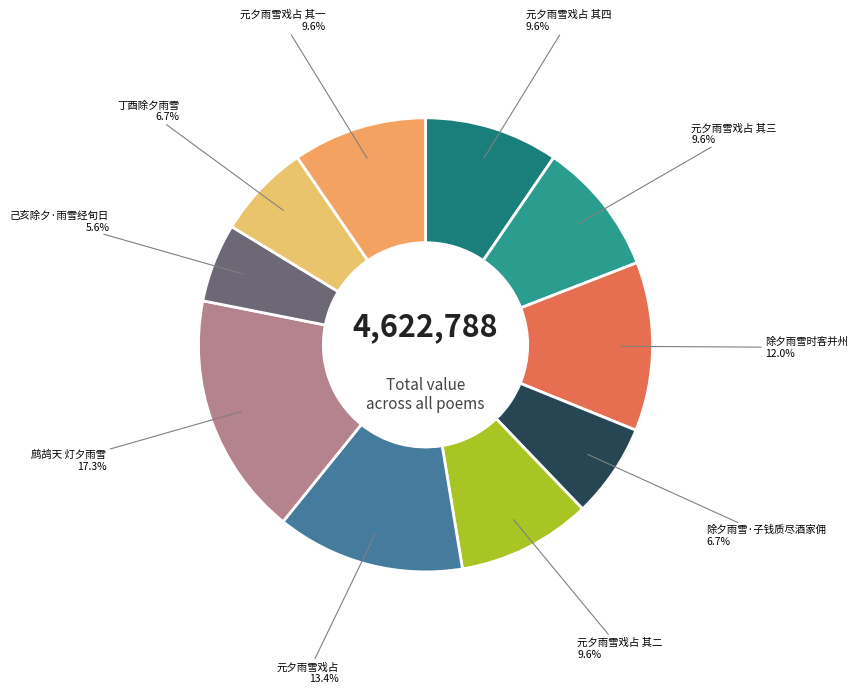

To the nearest percent, what is the difference between the largest and smallest slice percentages?

12%